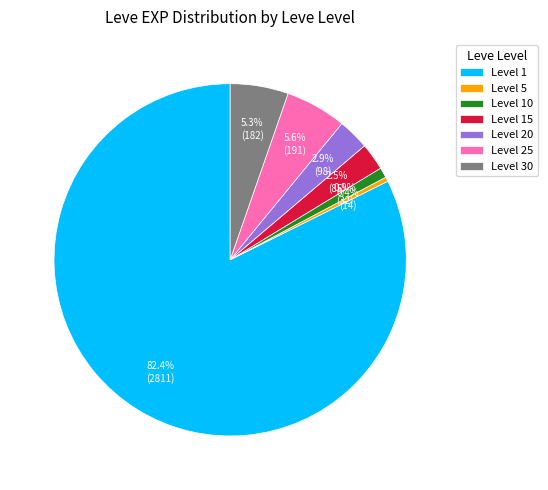

What percentage do Level 15 and Level 20 together represent?

5.4%